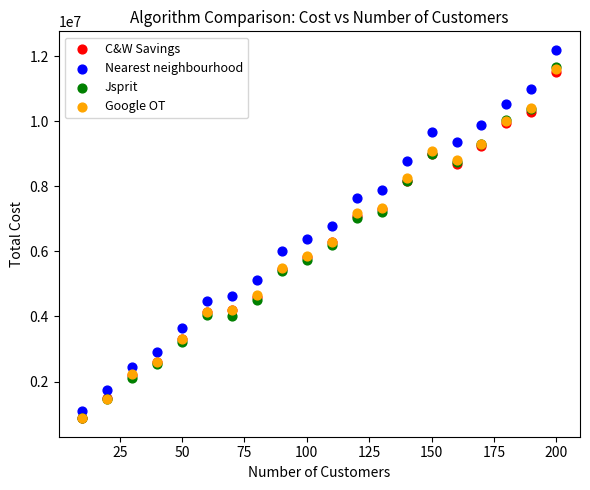

In the Nearest neighbourhood series, what Y value is closest to 6646641?

6792911.4